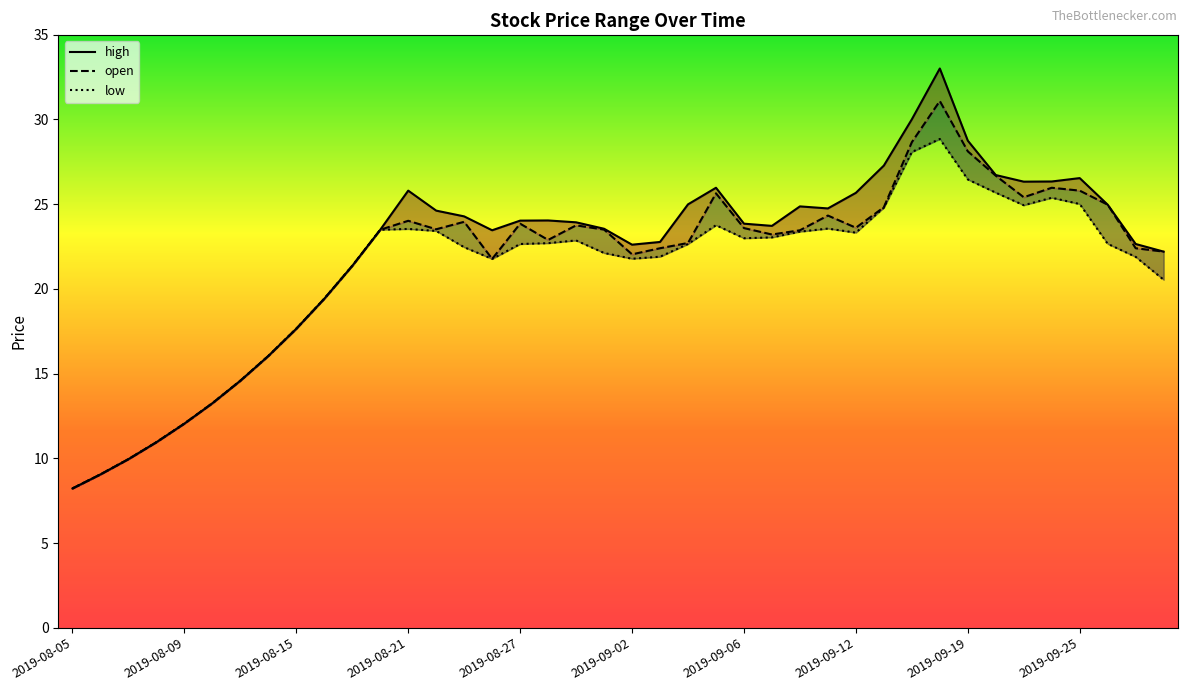

List the series in order of their overall mean, highest first.

high, open, low